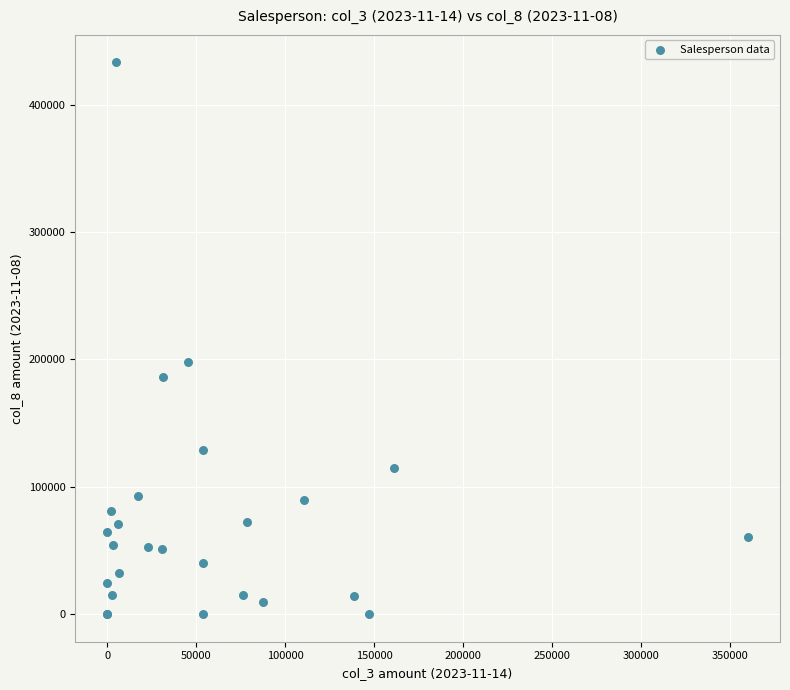

What Y value in the scatter plot is closest to 216637?

197958.4